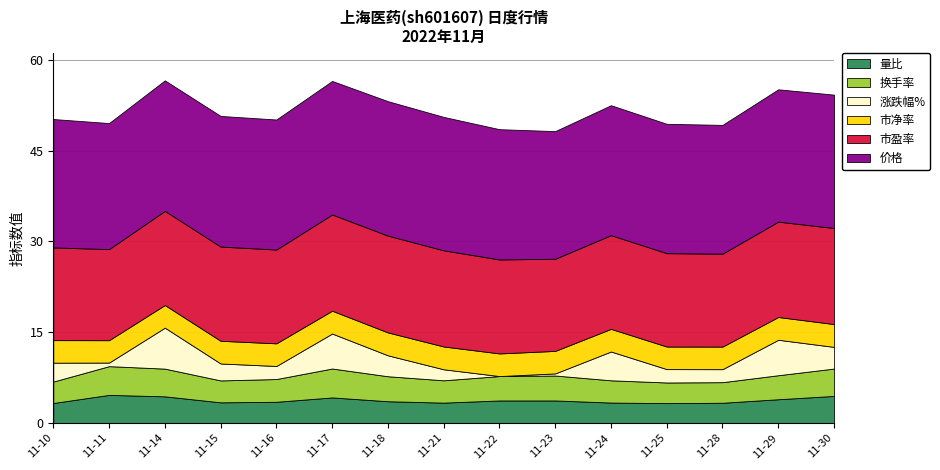

List the series in order of their peak value, lowest first.

市净率, 量比, 换手率, 涨跌幅%, 市盈率, 价格